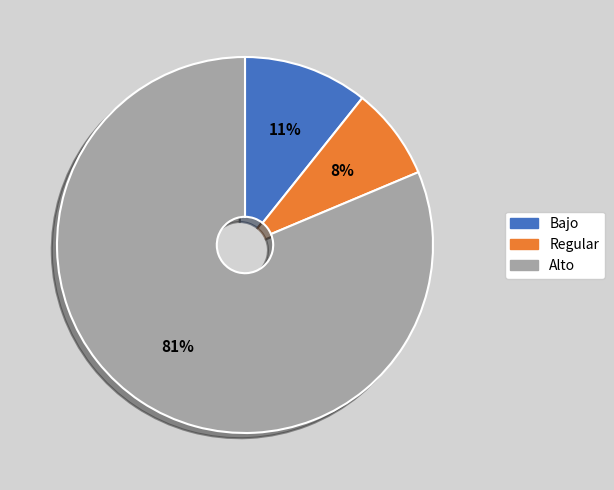

Is there a majority slice in this chart?

Yes